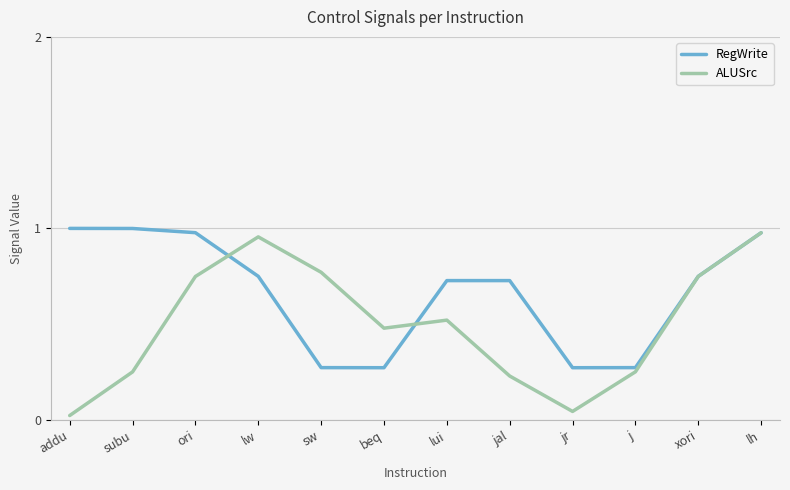

The value of ALUSrc at lw is 1.3. True or false?

False